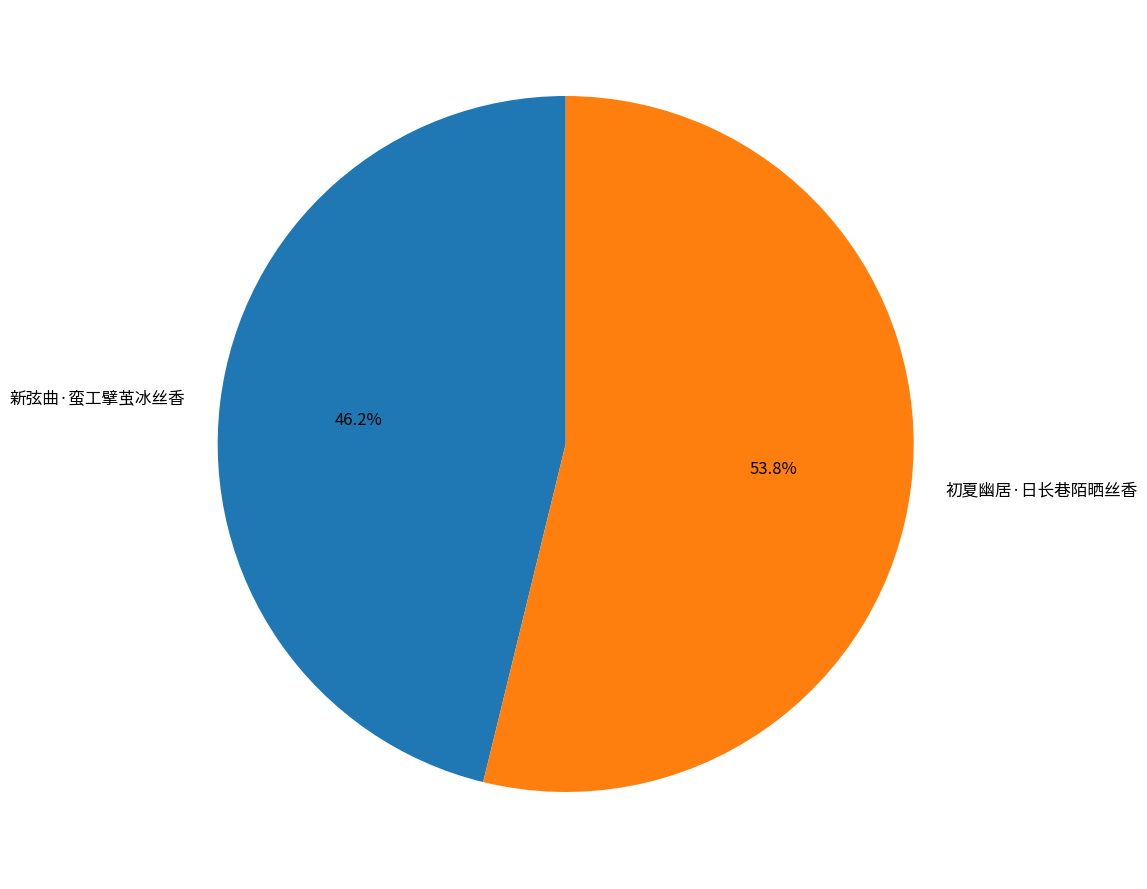

What percentage is the 新弦曲·蛮工擘茧冰丝香 slice, to the nearest percent?

46%